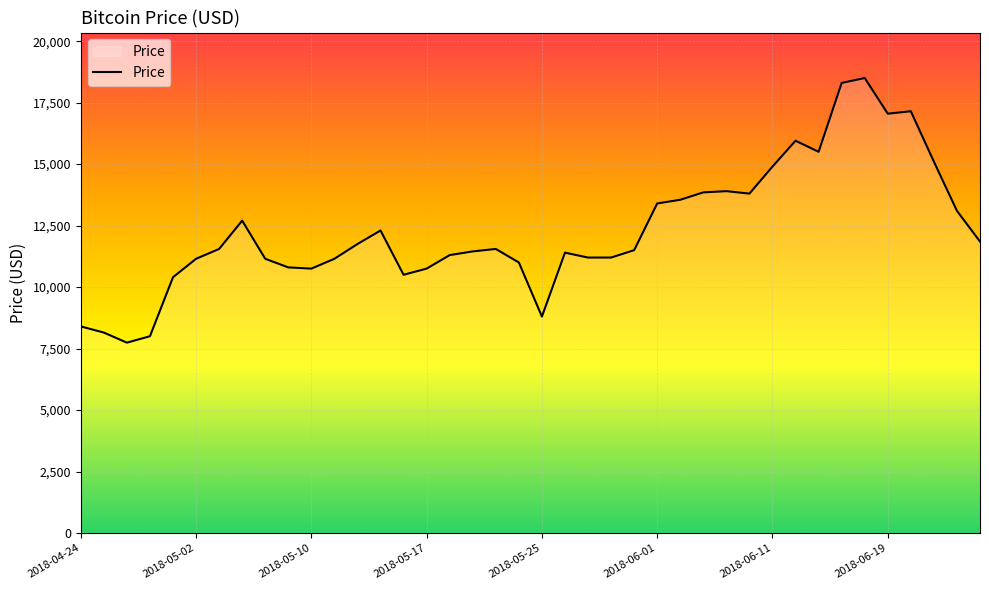

What is the maximum value shown in the chart?

18500